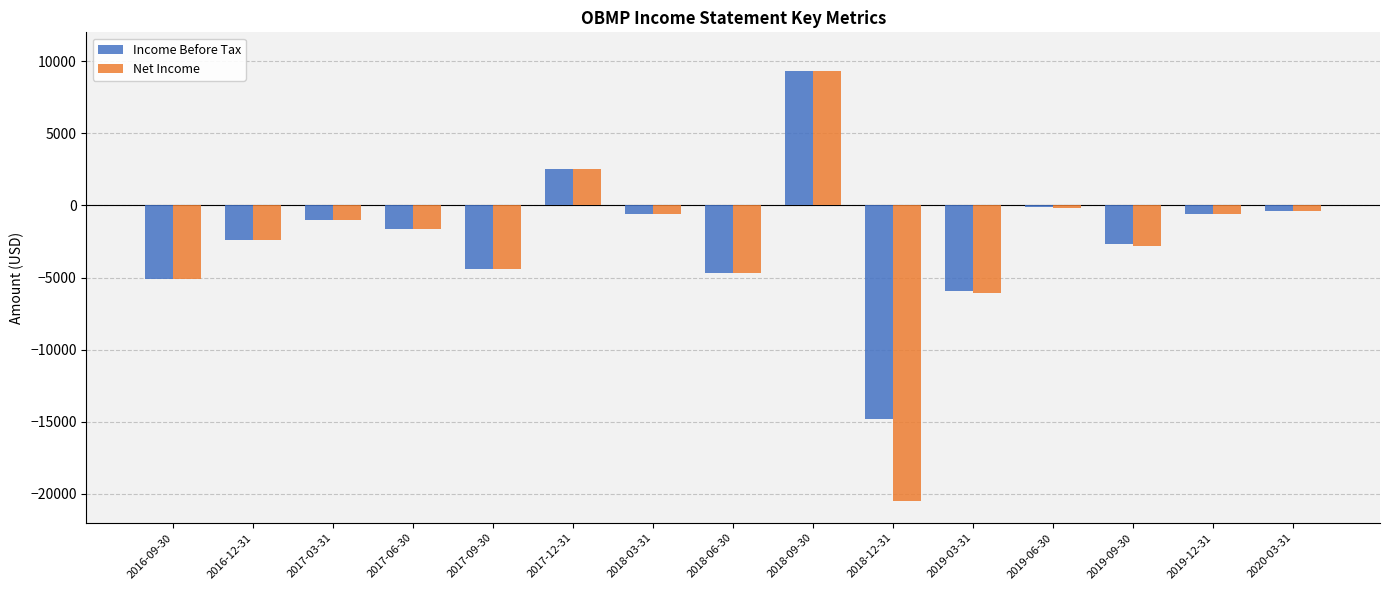

Where does the Income Before Tax series first go above -1600?

2017-03-31